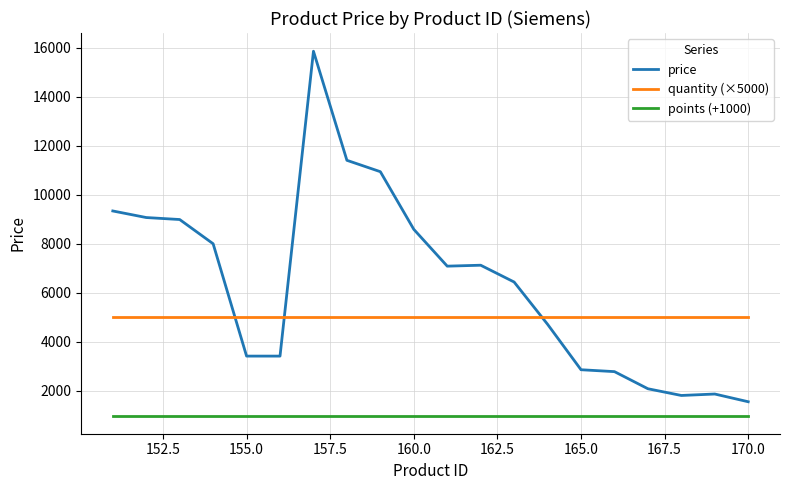

Which series has the widest spread of values?

price